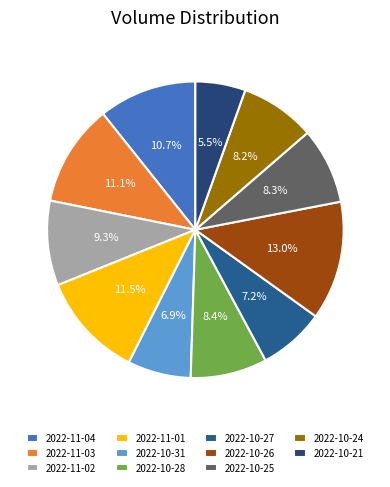

Is the sum of 2022-10-24 and 2022-11-04 greater than half?

No